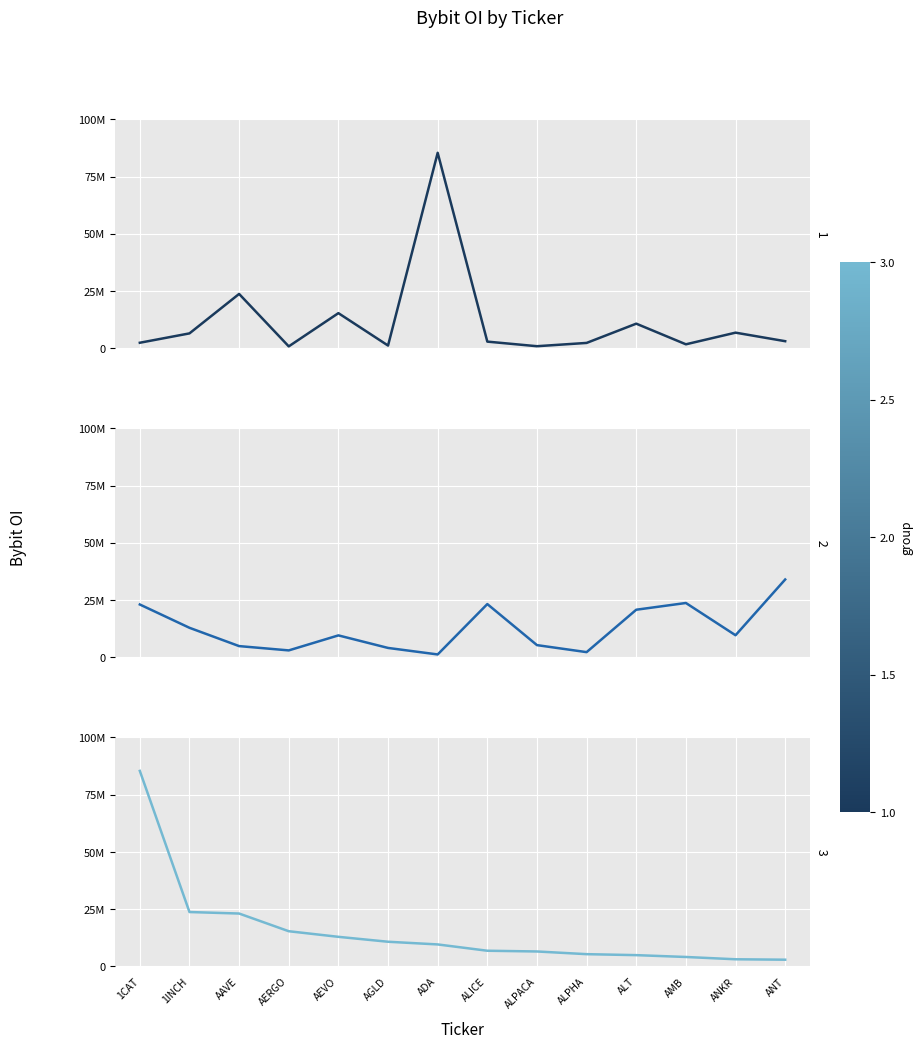

What is the average value of the Bybit_OI_group2 series?

12683213